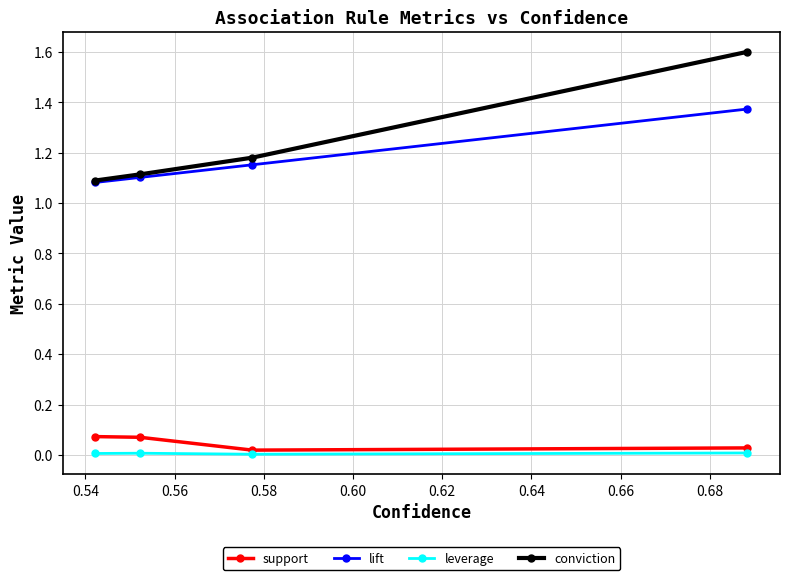

Does the chart have visible grid lines?

Yes